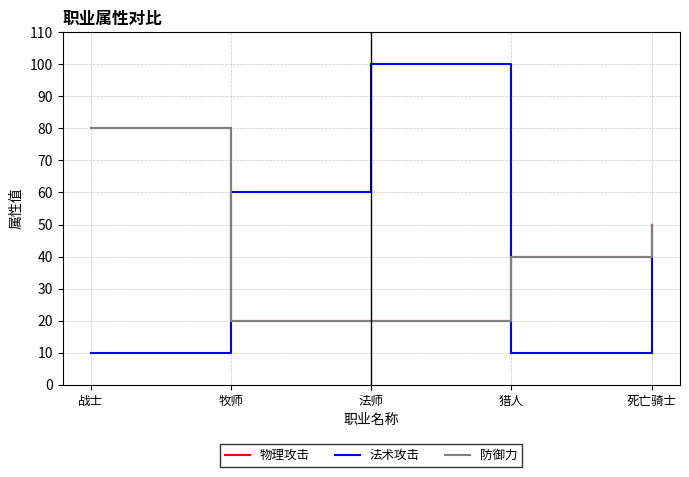

What position from the left is 战士?

1